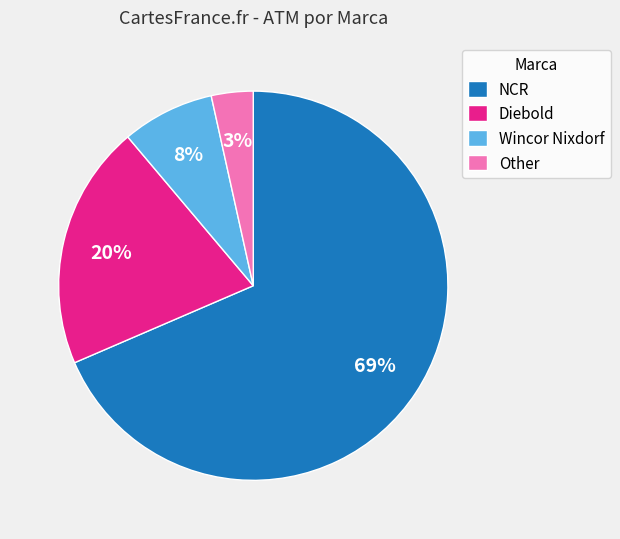

Between NCR and Diebold, which is larger?

NCR